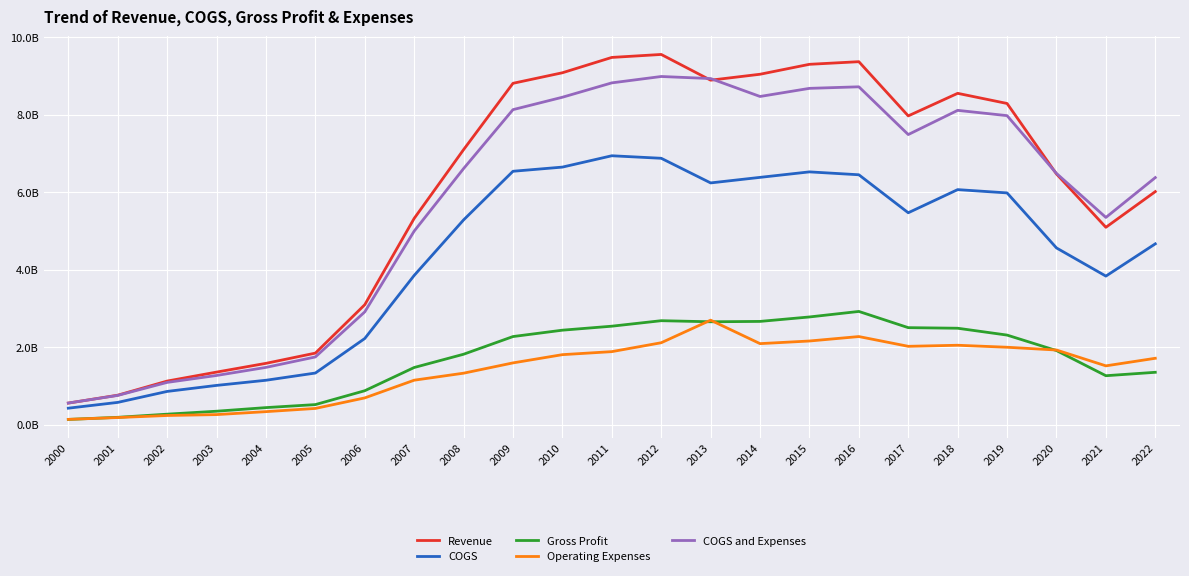

The value of COGS at 2018 is 9.2. True or false?

False